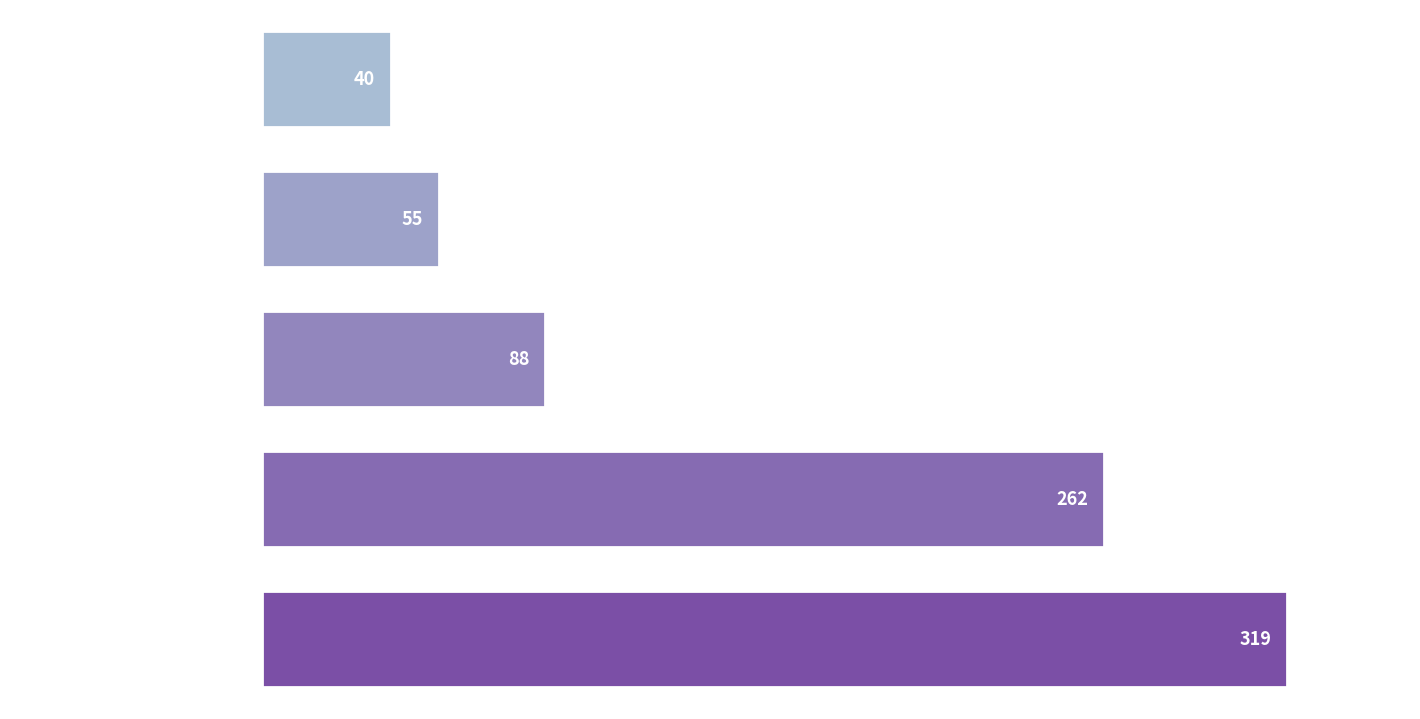

How many bars are there in total?

5